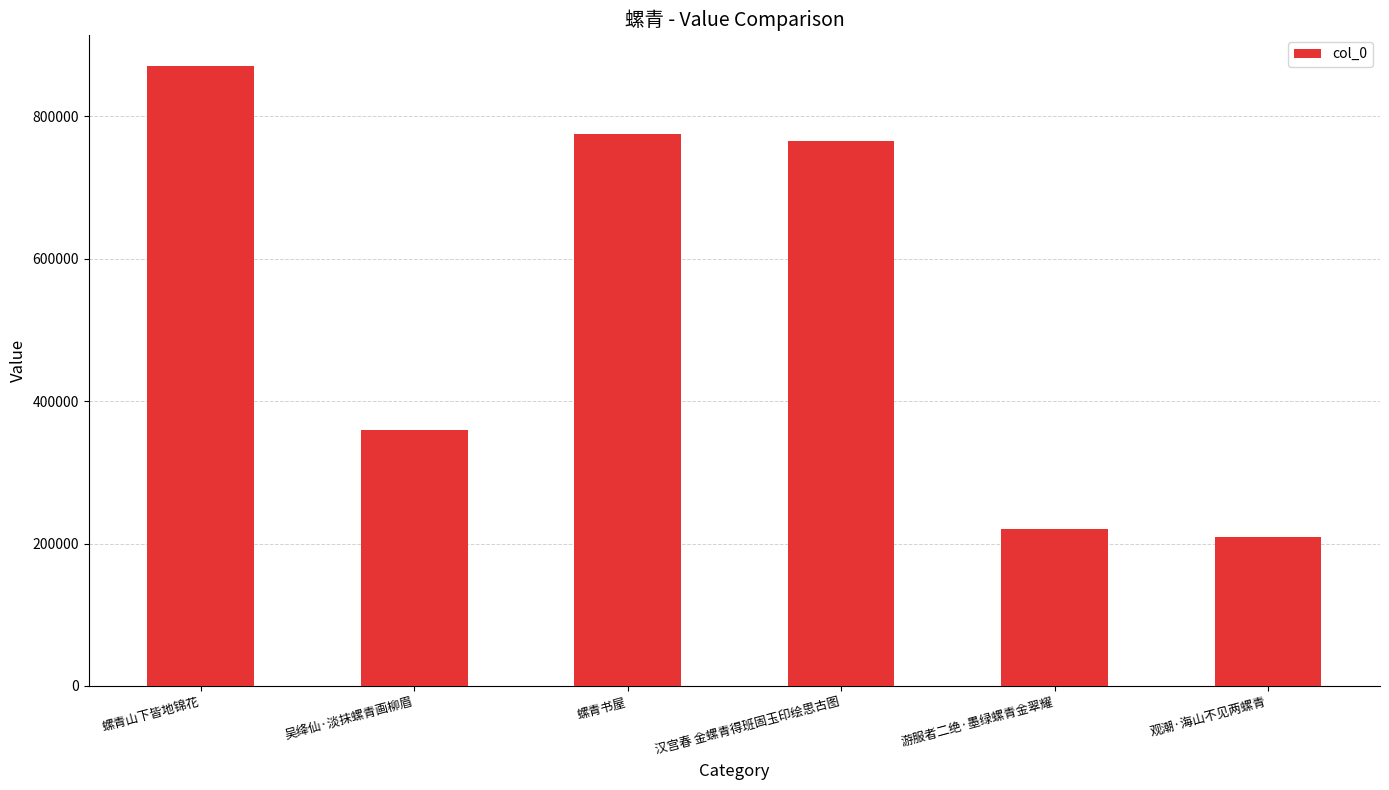

Reading left to right, extract all data points from this chart.

871076	359812	775208	765498	219844	208773